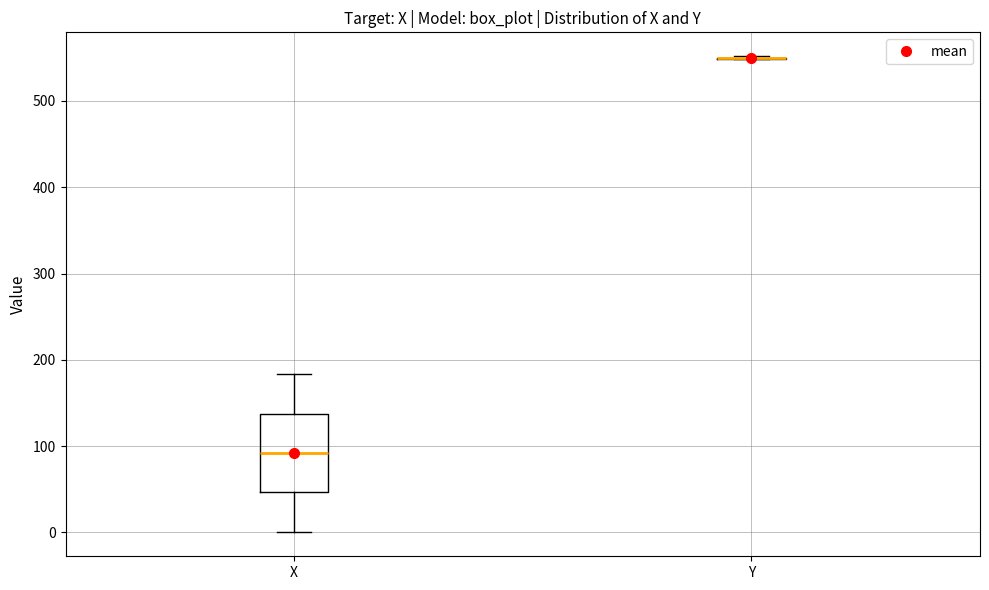

Comparing the boxes themselves (not the whiskers), which one is the tallest?

X